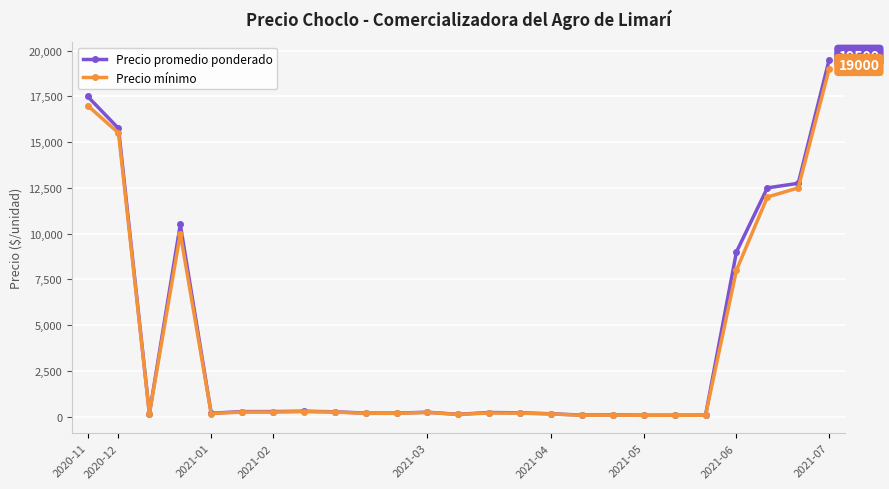

What are all the series names shown in the legend?

Precio promedio ponderado, Precio mínimo